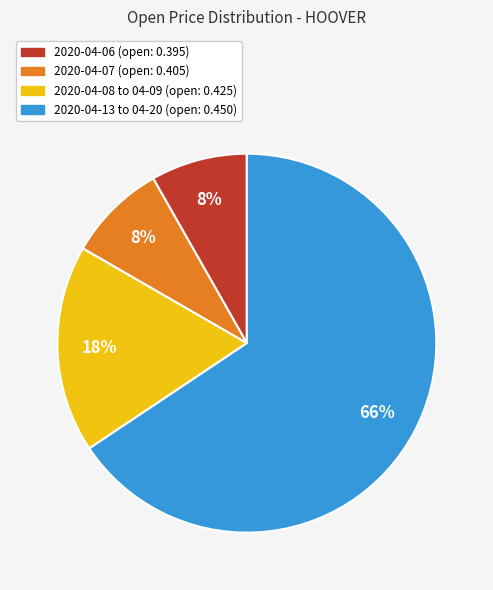

How many slices are in this pie chart?

4